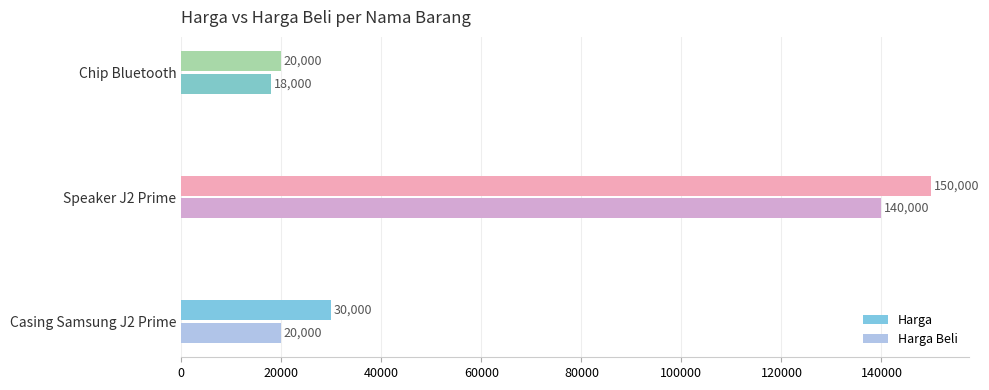

Which series has the largest total across all categories?

Harga